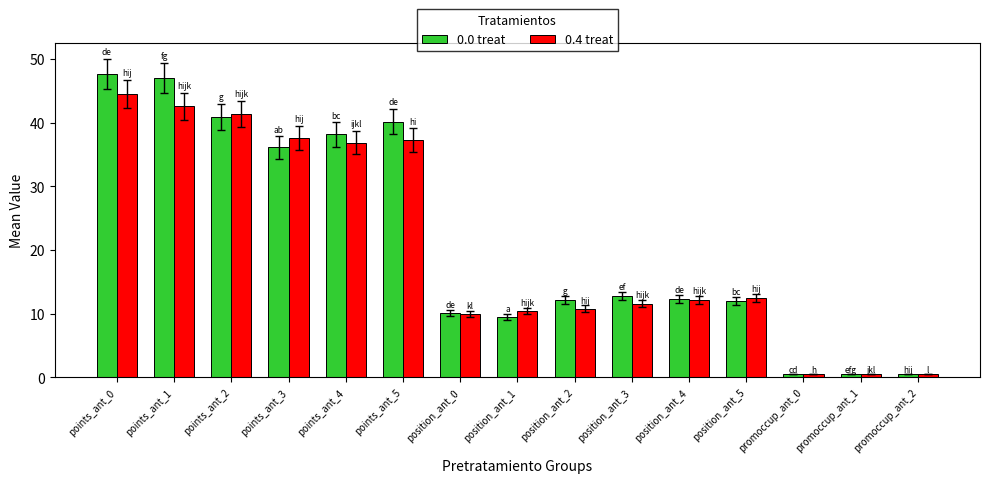

List the series in order of their peak value, highest first.

0.0 treat, 0.4 treat